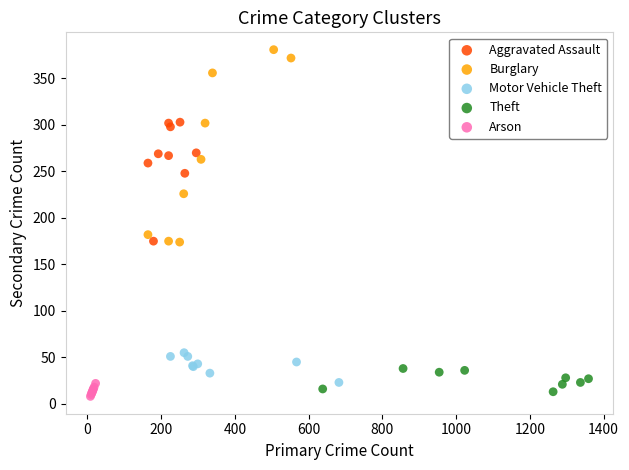

Which series reaches the maximum Y coordinate?

Burglary